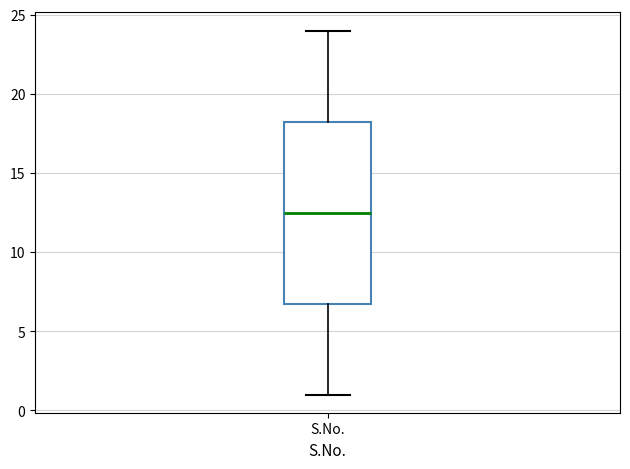

Where is the upper edge of the box for S.No. on the y-axis? The values are not printed on the chart, so give them approximately, as read against the axis.

18.5